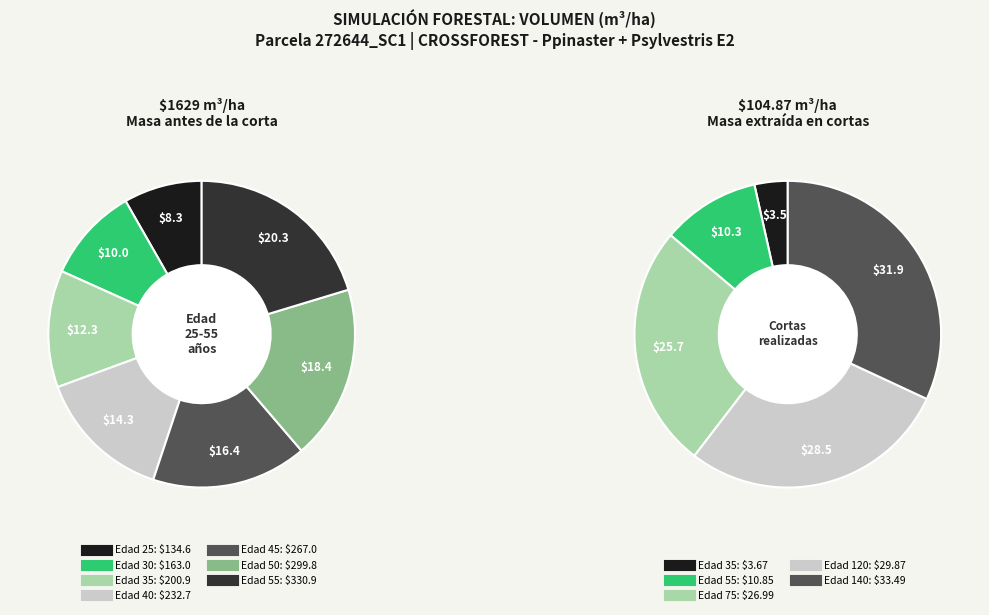

What is the change in value from 25 to 50?

+165.2